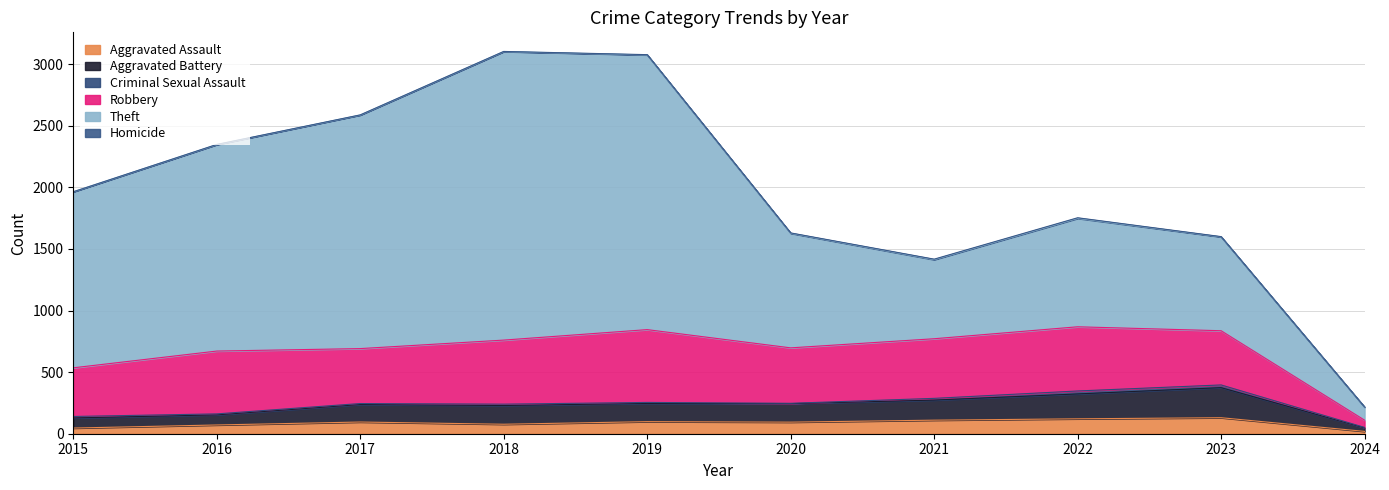

Rank the series by their maximum value, from lowest to highest.

Homicide, Criminal Sexual Assault, Aggravated Assault, Aggravated Battery, Robbery, Theft